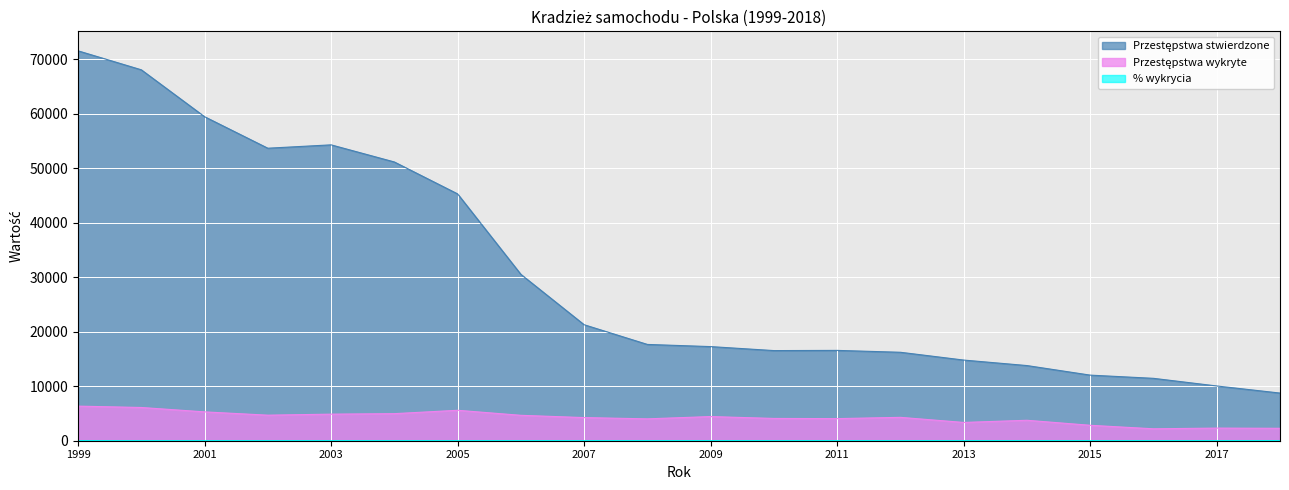

At how many categories does at least one series exceed 42310?

7